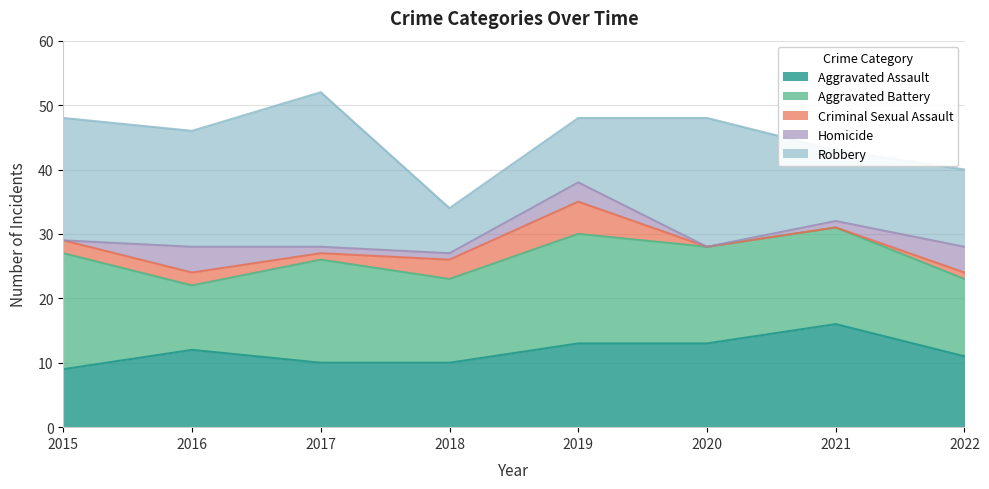

What is the value of the Aggravated Assault point at the 5th from the left?

13